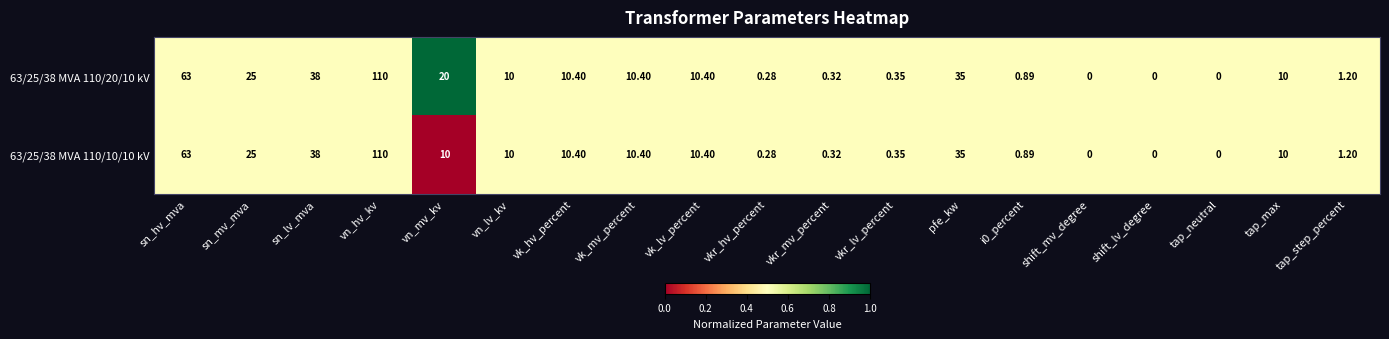

How many positive values does the 63/25/38 MVA 110/10/10 kV series have?

16